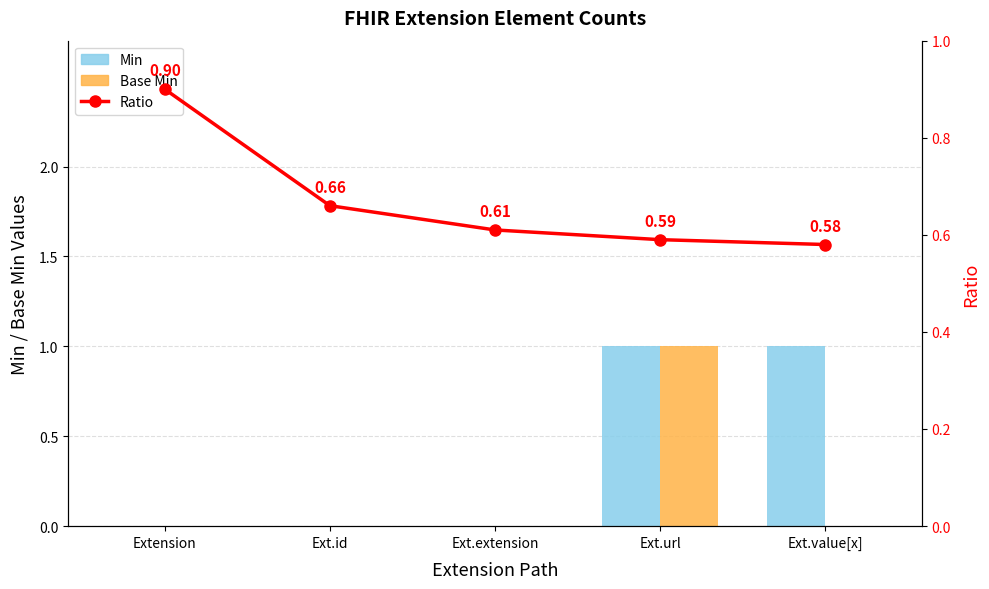

How many groups of bars are there?

5